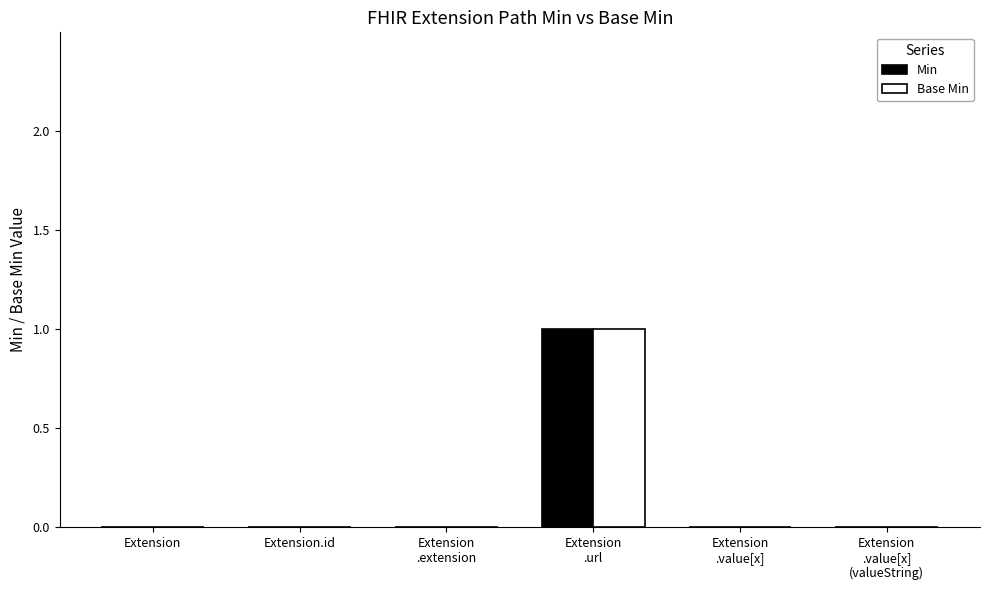

Reading left to right, what are all the values shown in this chart?

Min: Extension=0	Extension.id=0	Extension
.extension=0	Extension
.url=1	Extension
.value[x]=0	Extension
.value[x]
(valueString)=0
Base Min: Extension=0	Extension.id=0	Extension
.extension=0	Extension
.url=1	Extension
.value[x]=0	Extension
.value[x]
(valueString)=0